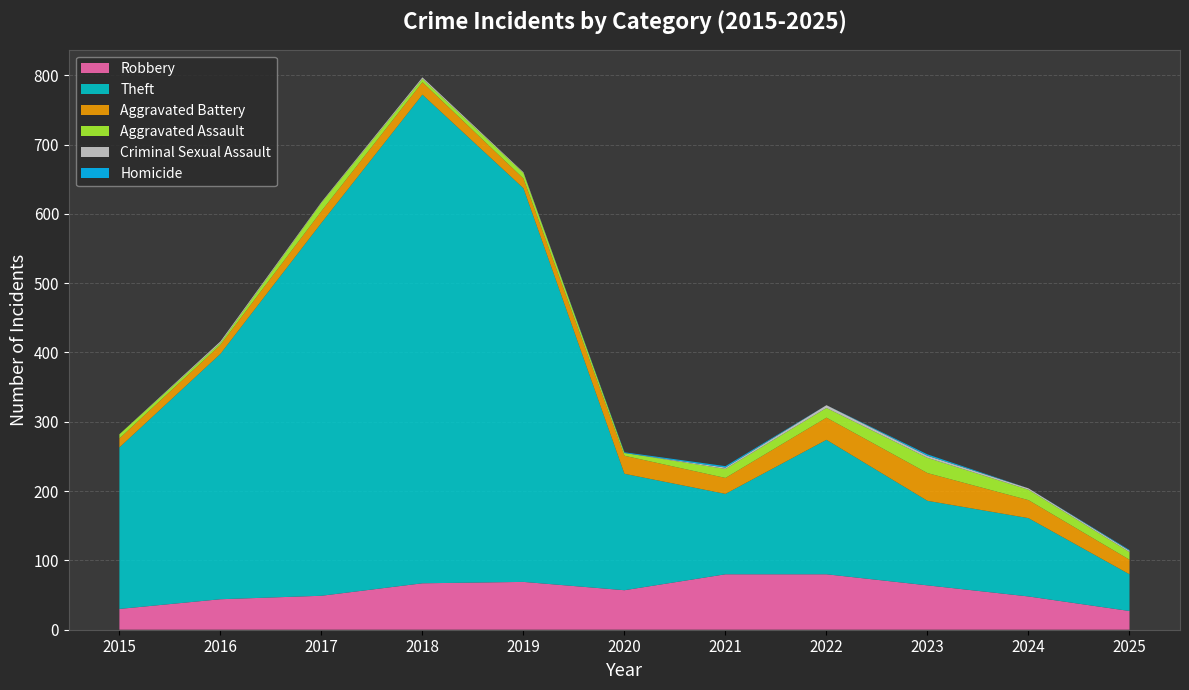

Reading left to right, extract all data points from this chart.

Robbery: 2015=30	2016=44	2017=49	2018=67	2019=69	2020=57	2021=80	2022=80	2023=64	2024=48	2025=27
Theft: 2015=233	2016=354	2017=538	2018=705	2019=568	2020=168	2021=116	2022=194	2023=122	2024=113	2025=53
Aggravated Battery: 2015=13	2016=13	2017=17	2018=18	2019=14	2020=26	2021=23	2022=32	2023=40	2024=26	2025=21
Aggravated Assault: 2015=6	2016=3	2017=12	2018=5	2019=8	2020=4	2021=13	2022=14	2023=22	2024=15	2025=11
Criminal Sexual Assault: 2015=0	2016=2	2017=1	2018=2	2019=1	2020=0	2021=2	2022=4	2023=3	2024=2	2025=2
Homicide: 2015=0	2016=0	2017=0	2018=0	2019=0	2020=1	2021=2	2022=0	2023=2	2024=0	2025=1